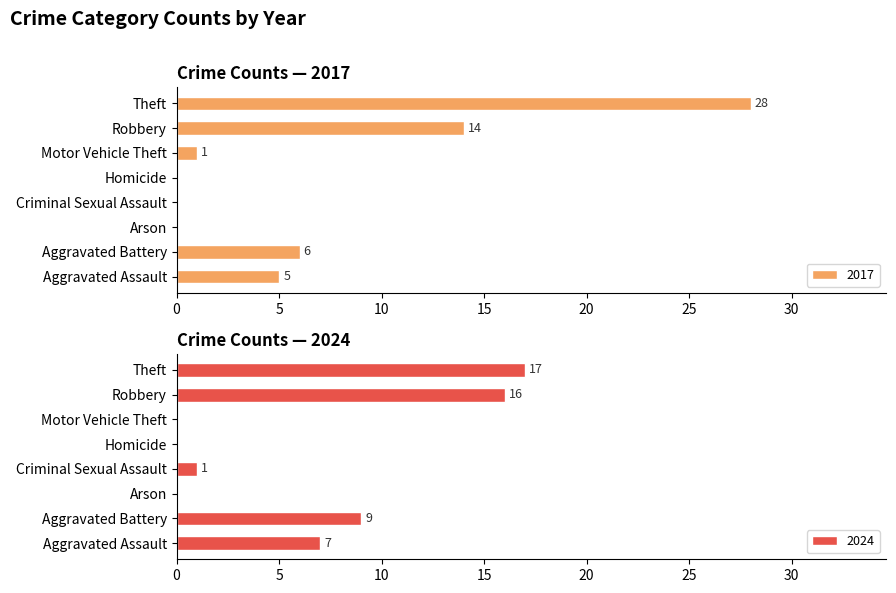

Which series has the largest range (max minus min)?

2017